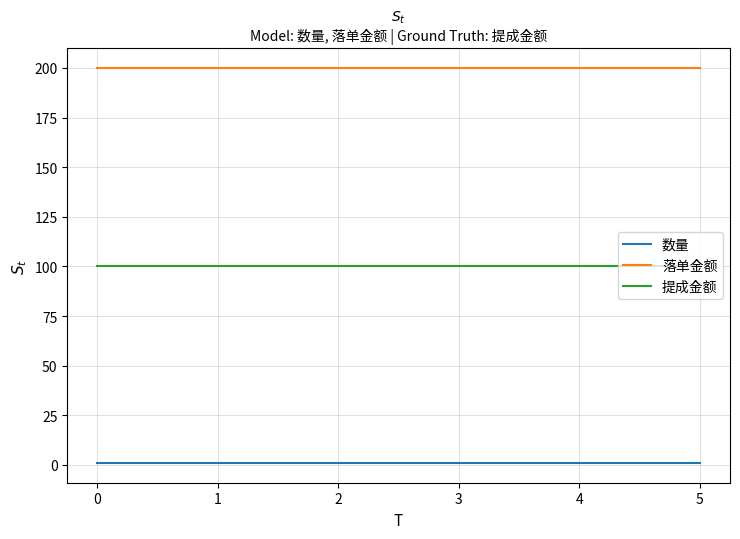

True or false: 提成金额 and 数量 cross at least once.

False